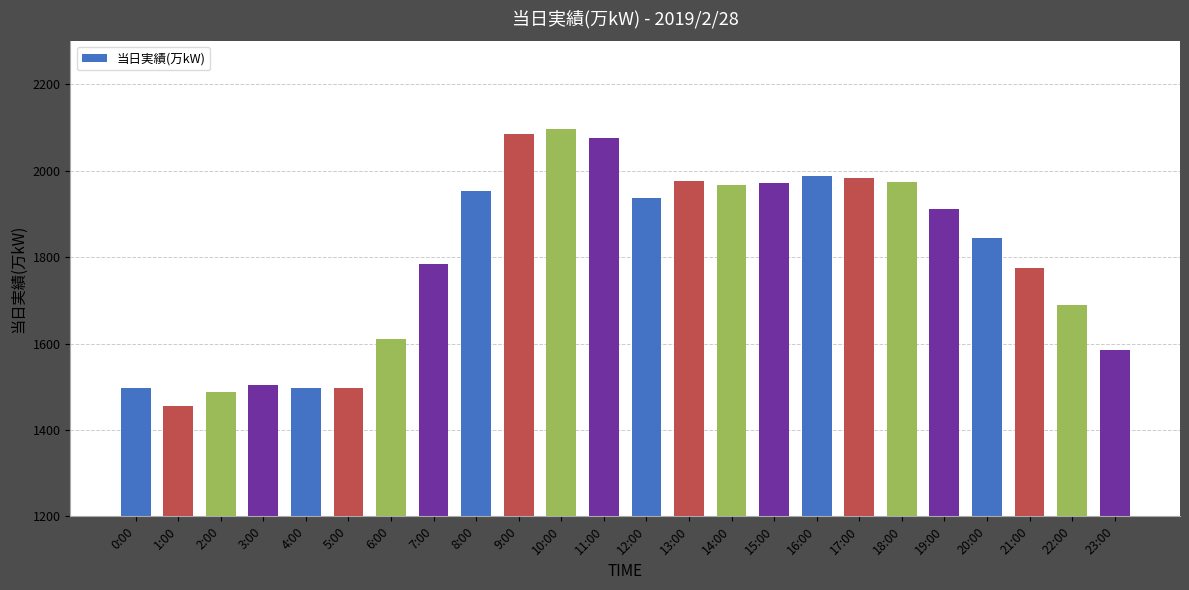

What is the label of the 11th bar from the right?

13:00